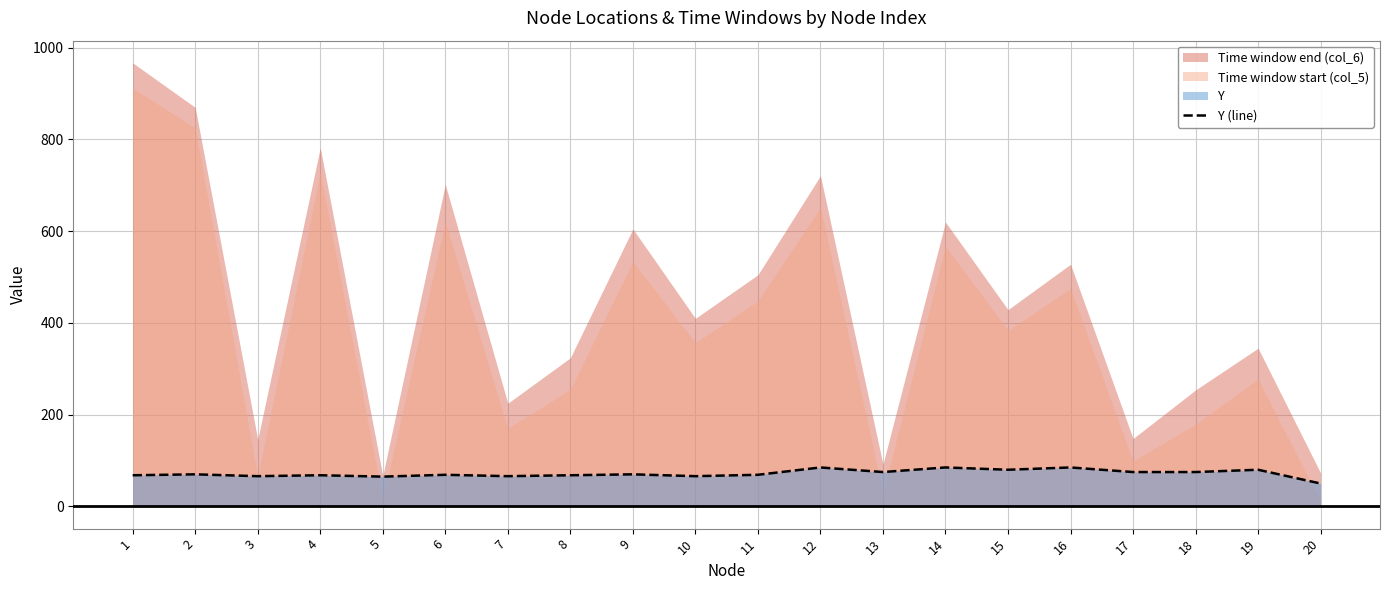

How many data points are above 70?

8